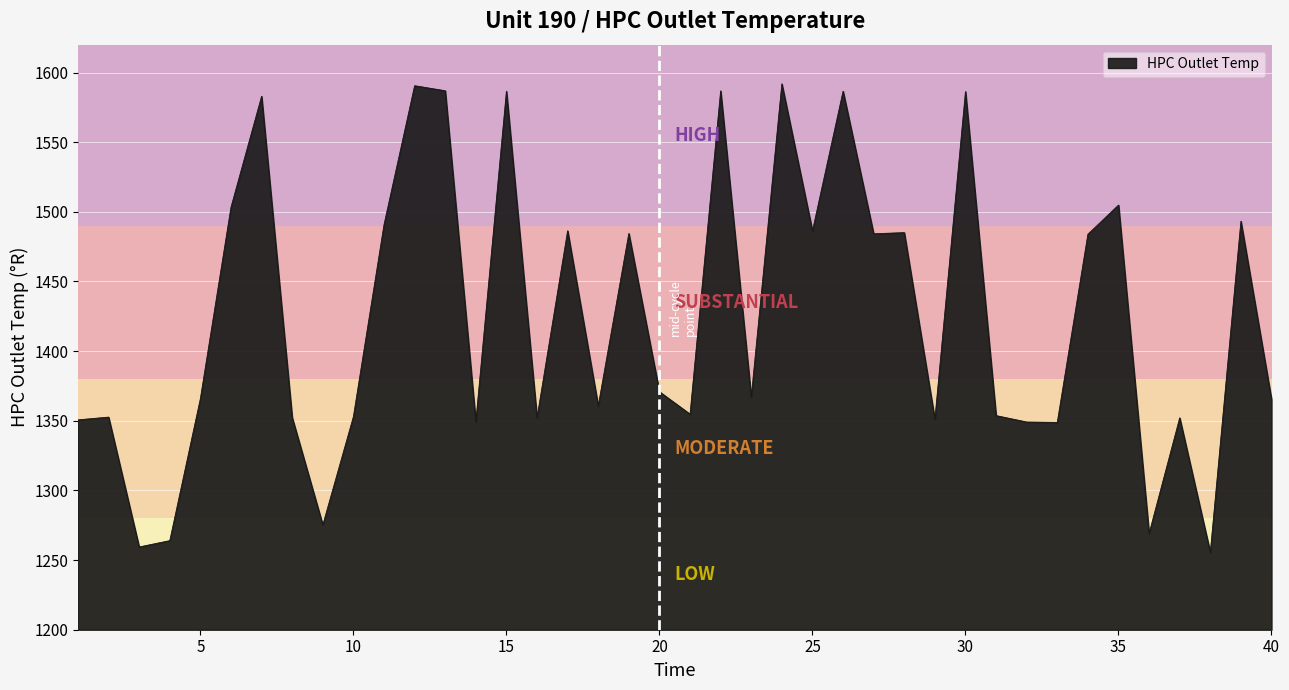

What is the minimum value shown in the chart?

1255.6